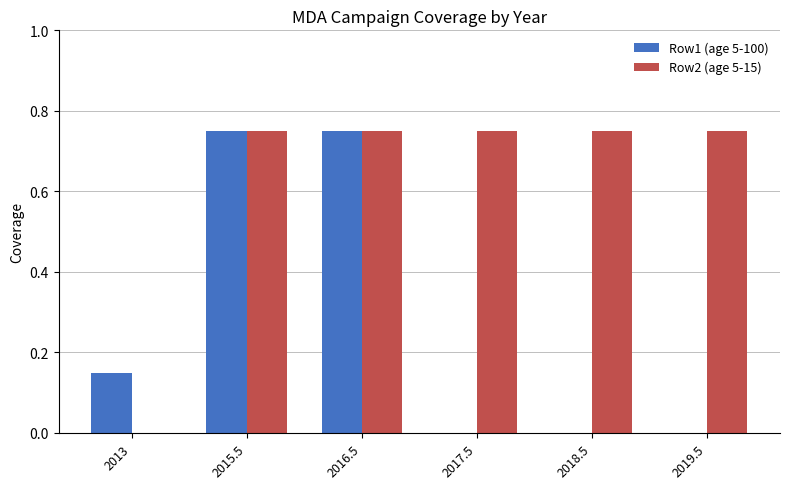

Which series changed the most between 2013 and 2018.5?

Row2 (age 5-15)